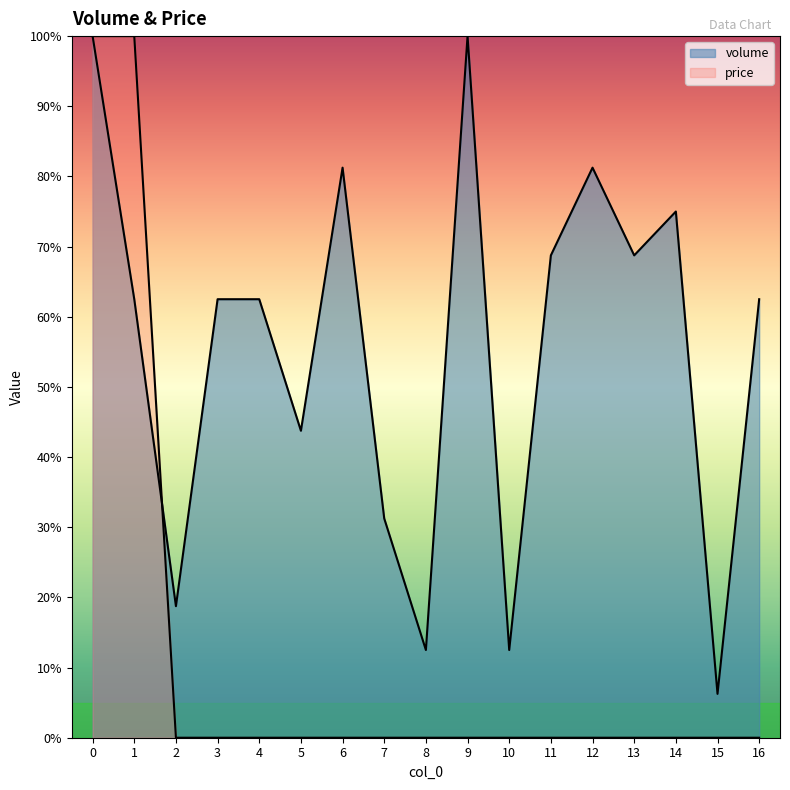

What is the sum of all price values?

2.0